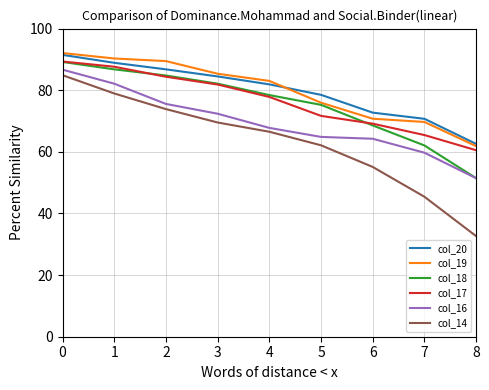

Which series has the widest spread of values?

col_19